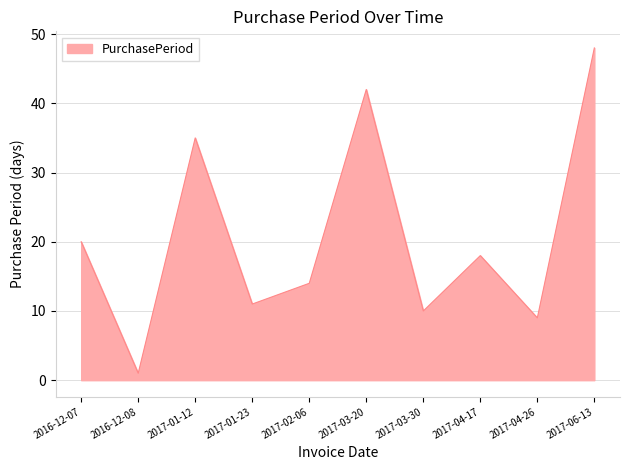

At which category does the data reach its first local peak?

2017-01-12